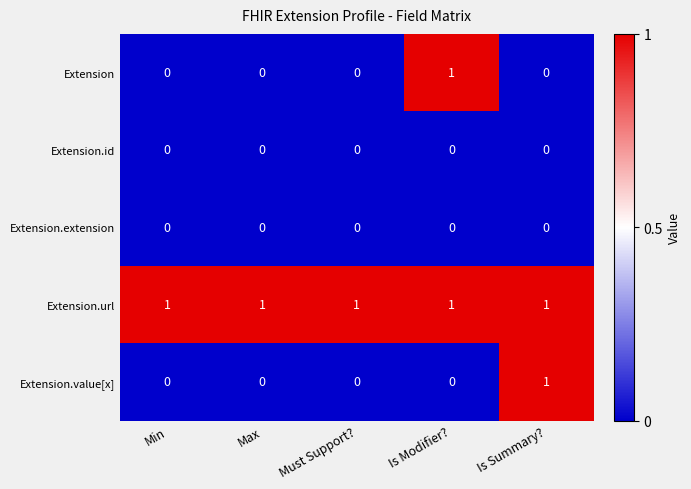

At how many categories does at least one series exceed 0?

5